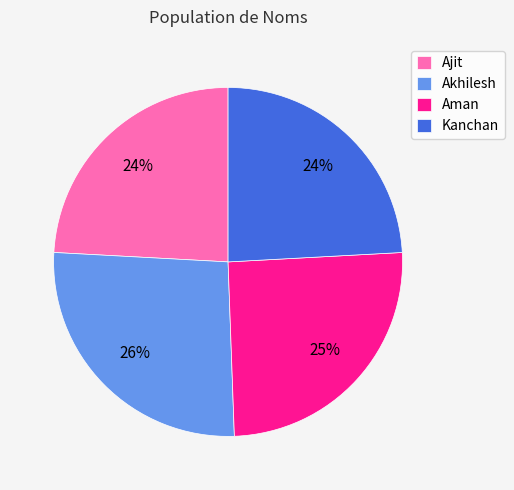

To the nearest percent, what is the average slice percentage?

25%